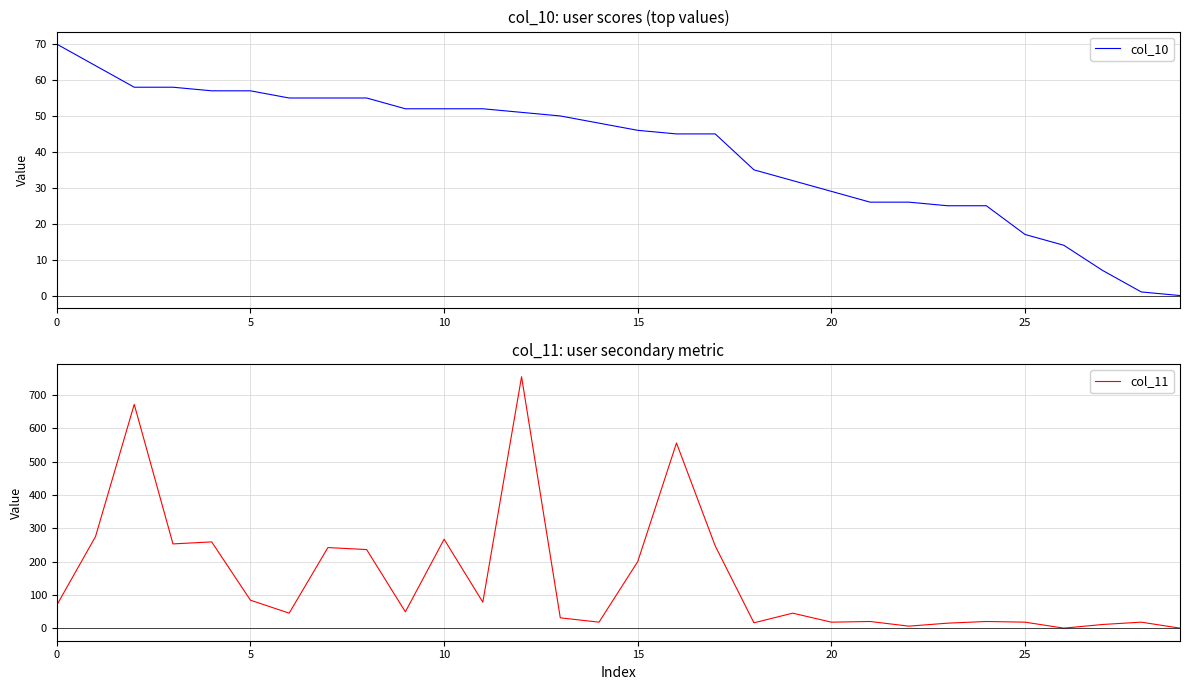

Which label corresponds to the smallest value in the chart?

29